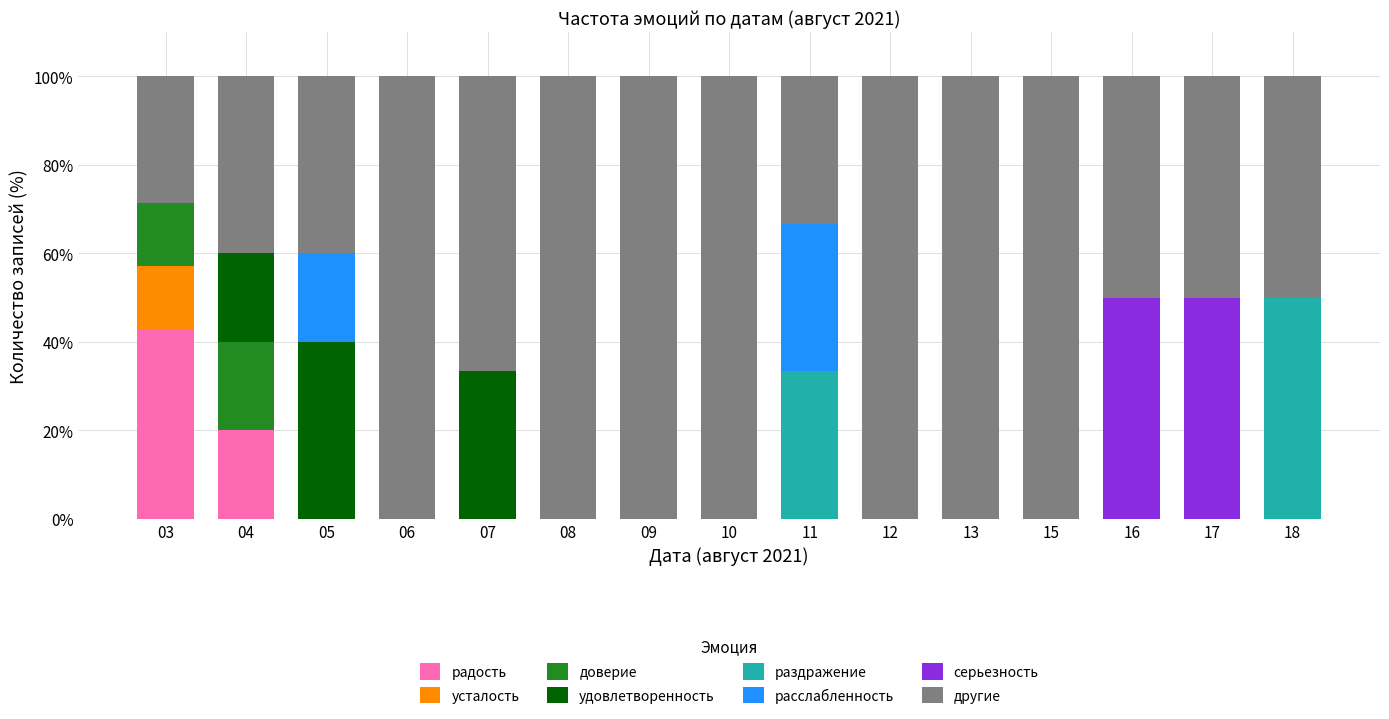

What is the maximum value for радость?

42.9